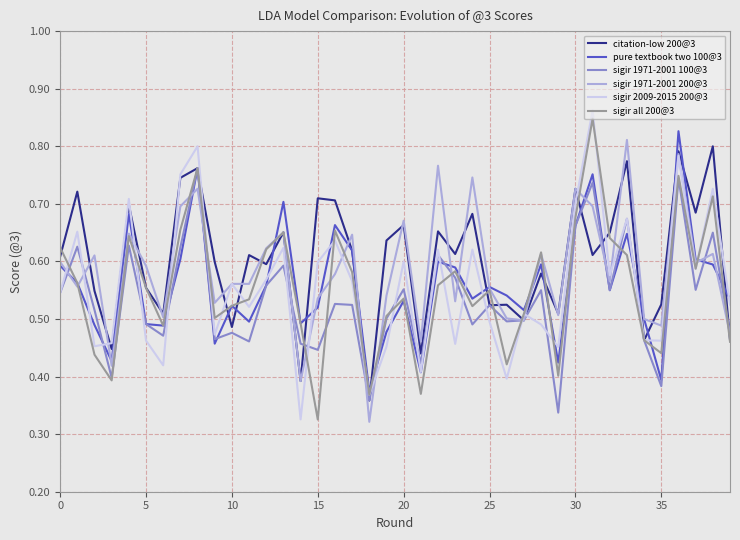

How many interior local peaks does the sigir 2009-2015 200@3 series have?

14